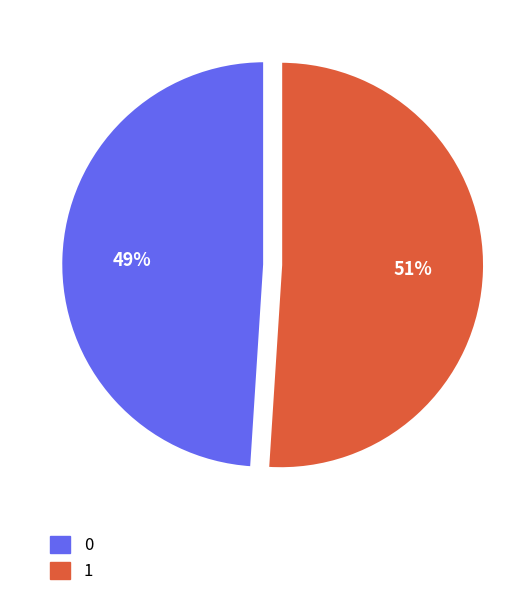

Combined, do 1 and 0 account for over 50%?

Yes